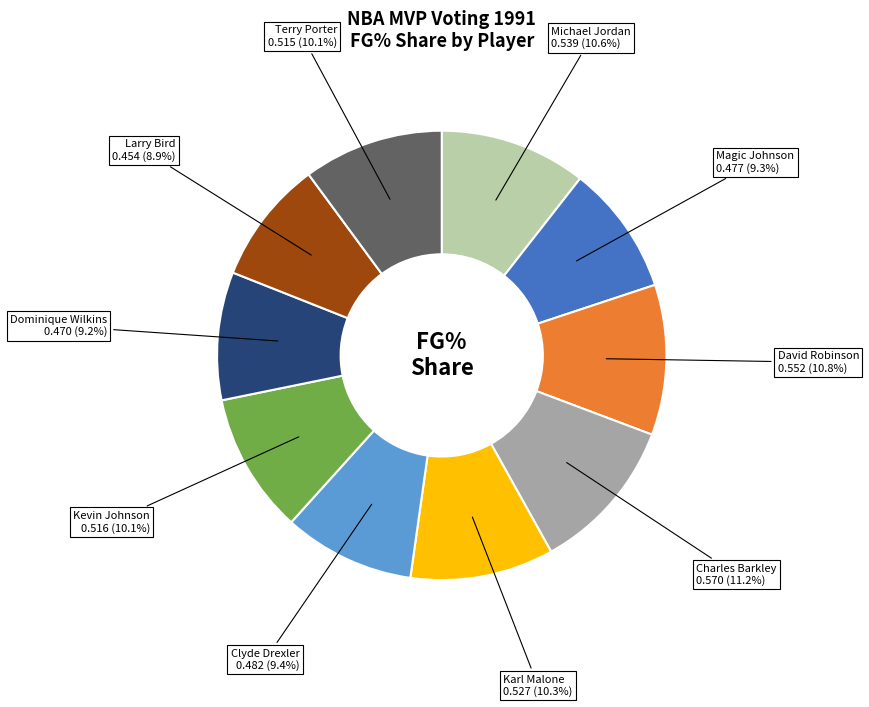

Does any single category account for the majority?

No